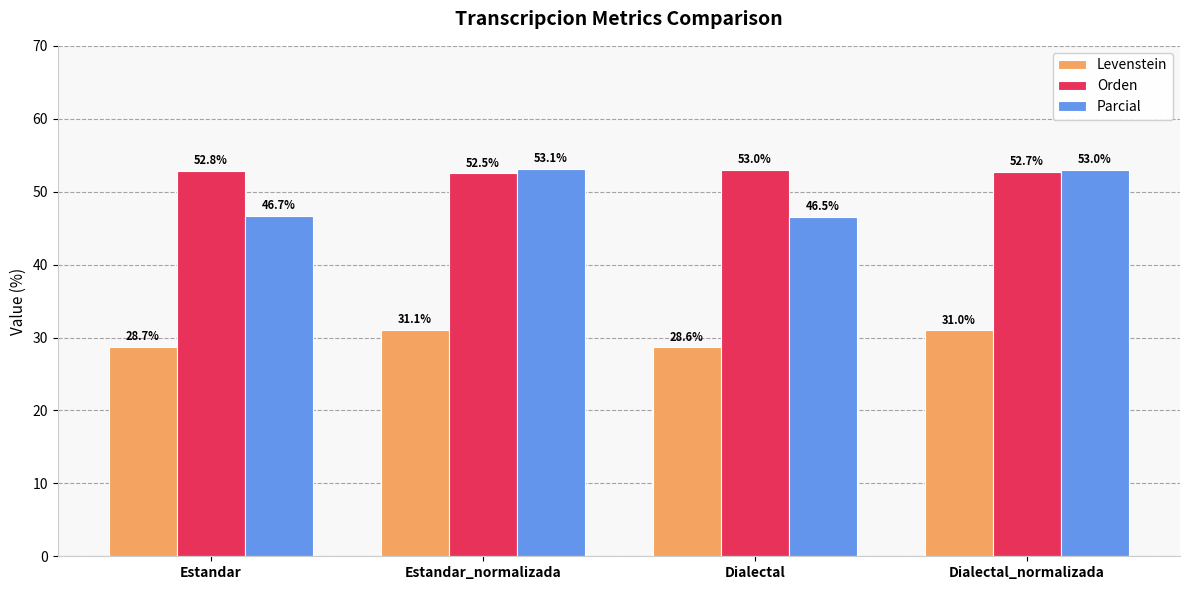

What position from the left is Estandar?

1